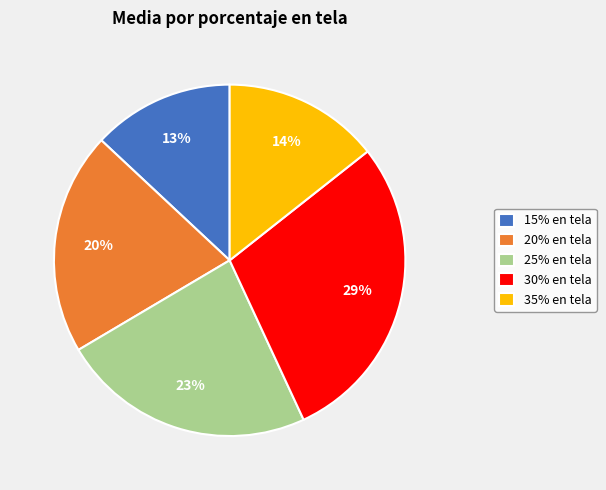

Does 30% en tela account for over 50% of the chart?

No